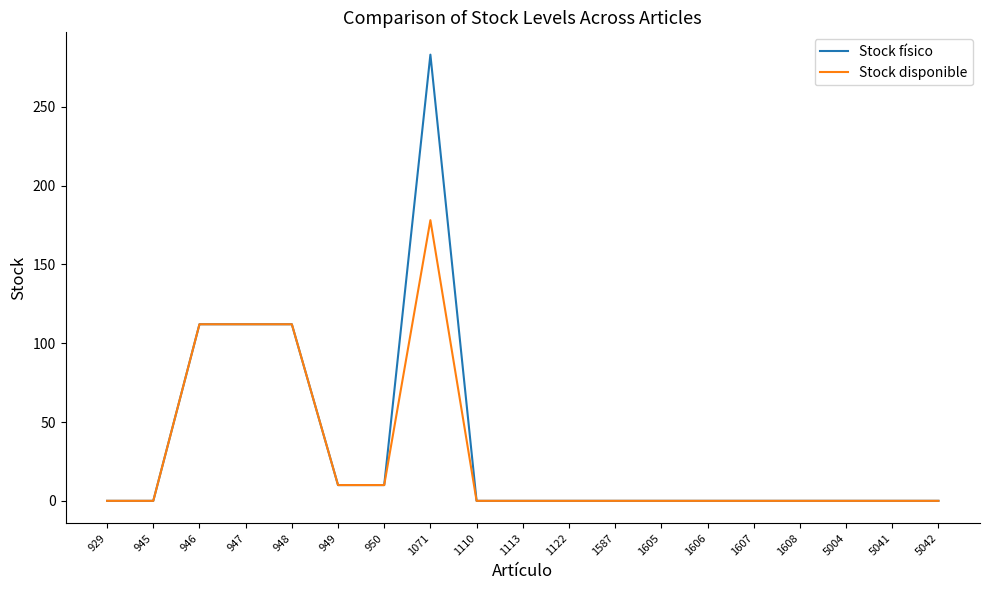

Which series has the widest spread of values?

Stock físico